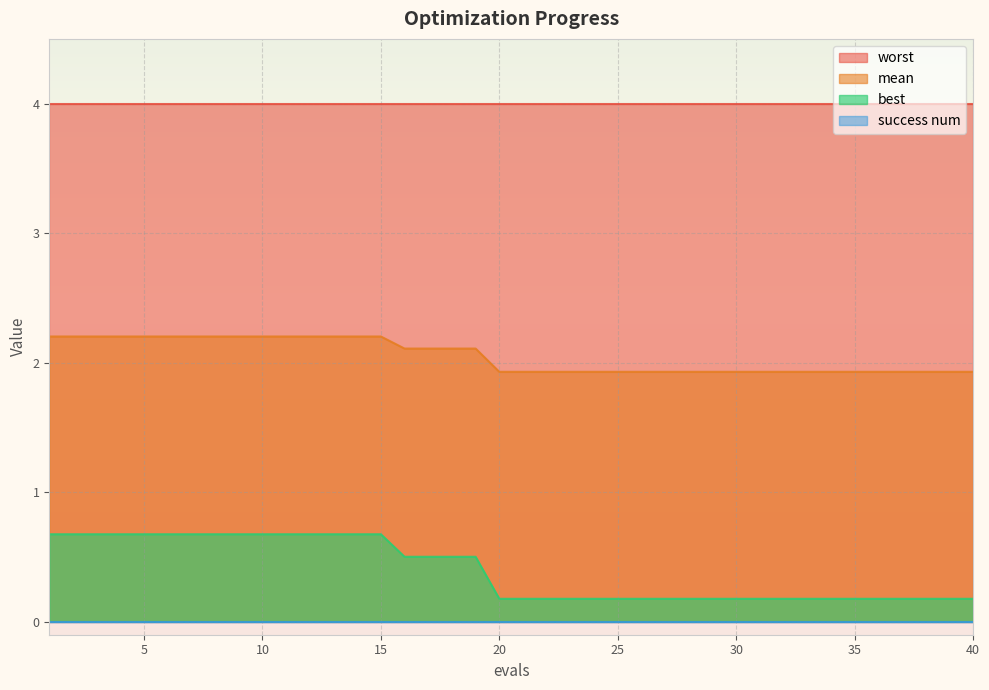

The value of mean at 24 is 3.1. True or false?

False